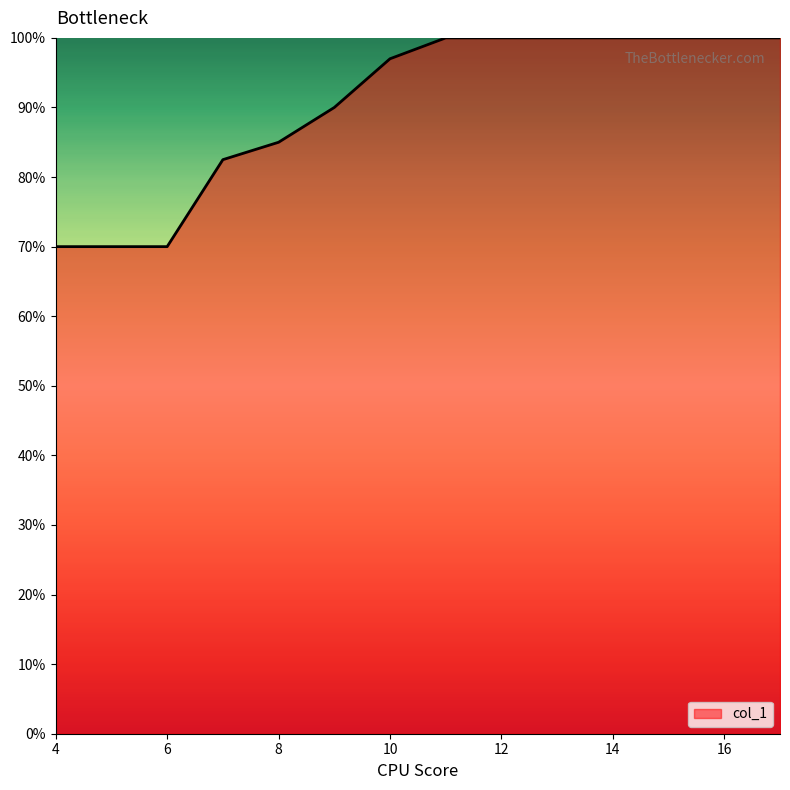

Is this an area chart (filled region under the line)?

Yes